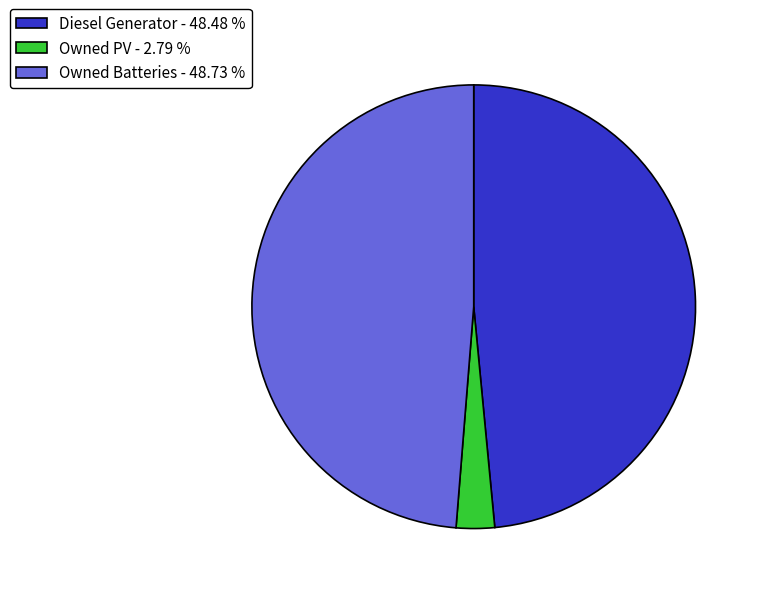

Does any single category account for the majority?

No